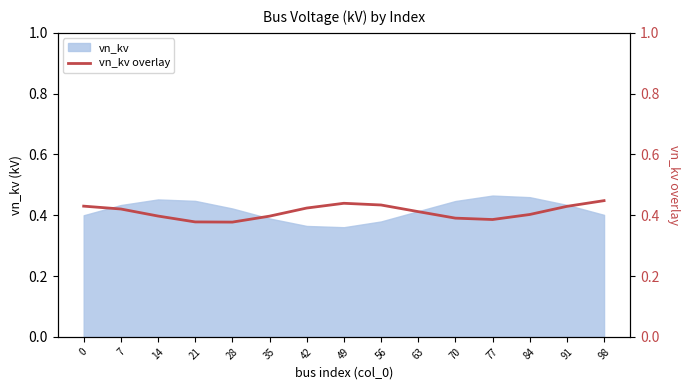

Reading right to left, transcribe all the data shown in this chart.

0.4	0.4	0.4	0.4	0.4	0.4	0.4	0.4	0.4	0.4	0.4	0.4	0.4	0.4	0.4